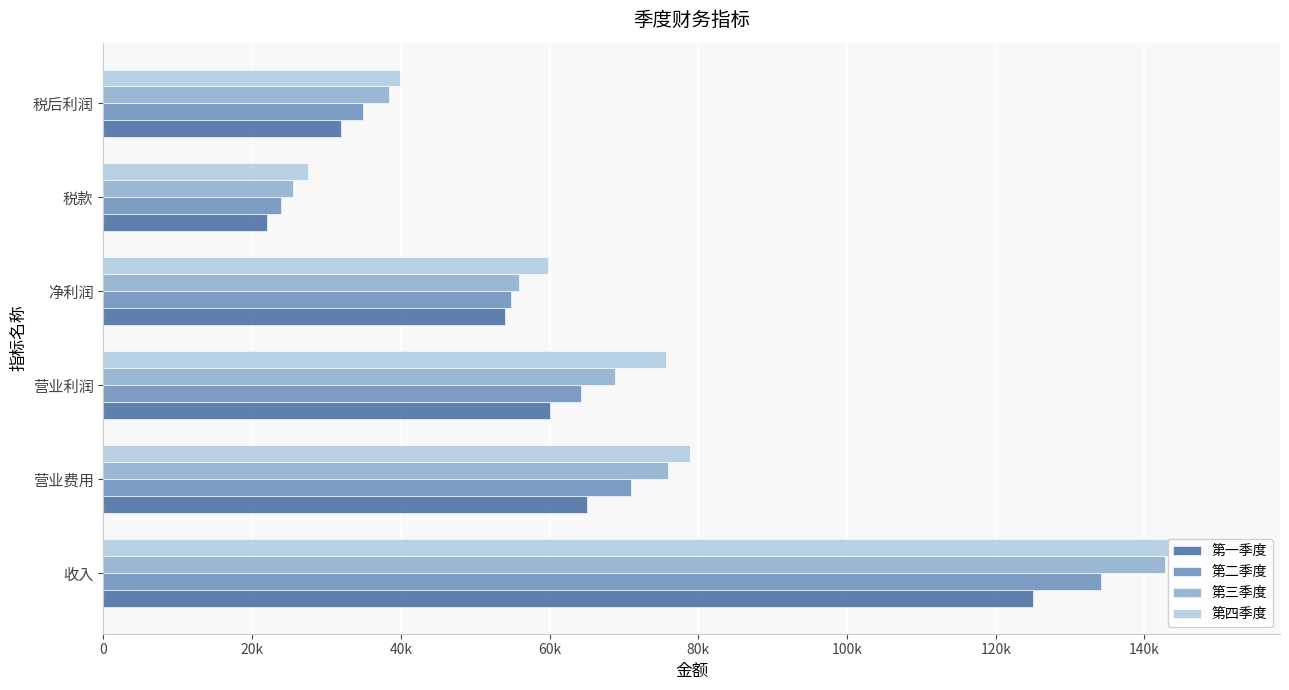

Rank the series by their average value, from lowest to highest.

第一季度, 第二季度, 第三季度, 第四季度